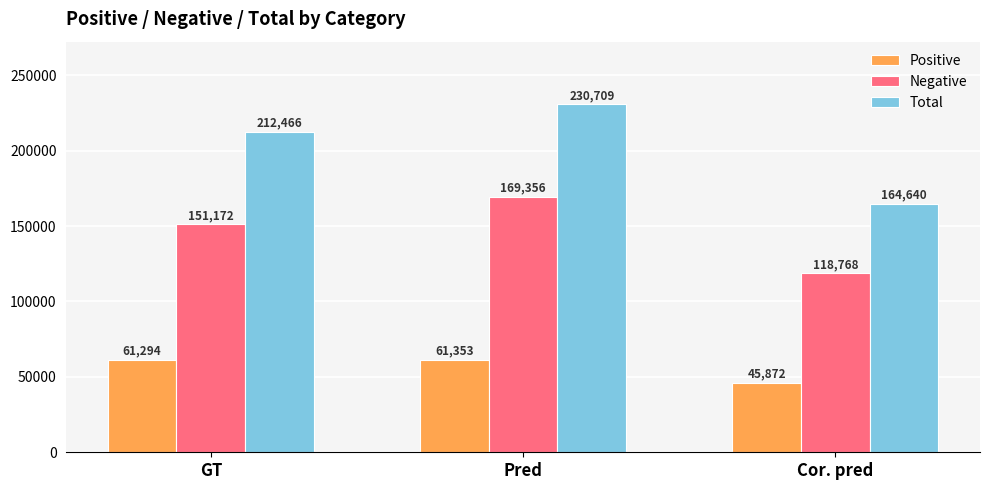

Which series has the widest spread of values?

Total